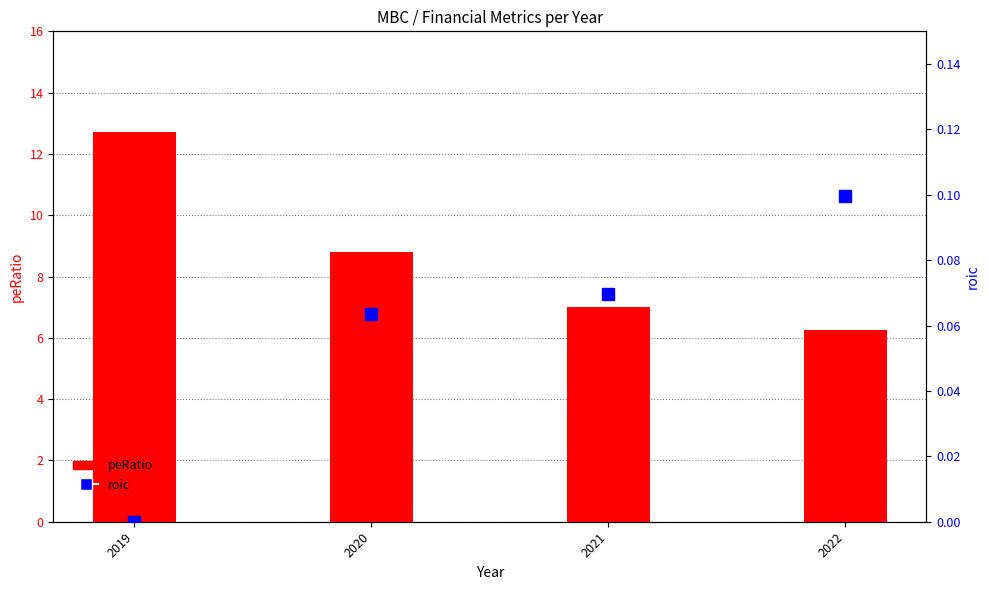

Which series has the widest spread of values?

peRatio